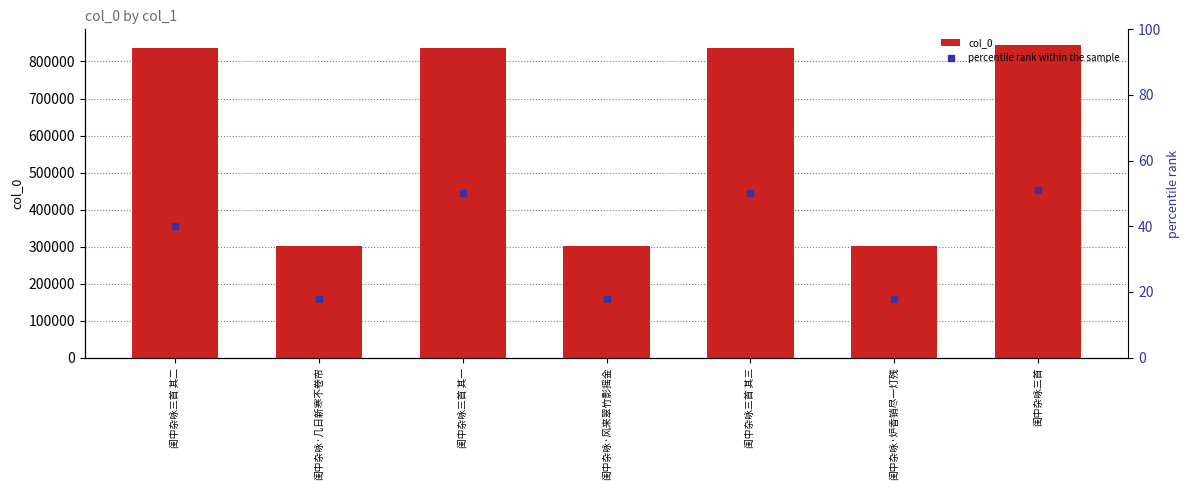

What are all the series names shown in the legend?

col_0, percentile rank within the sample